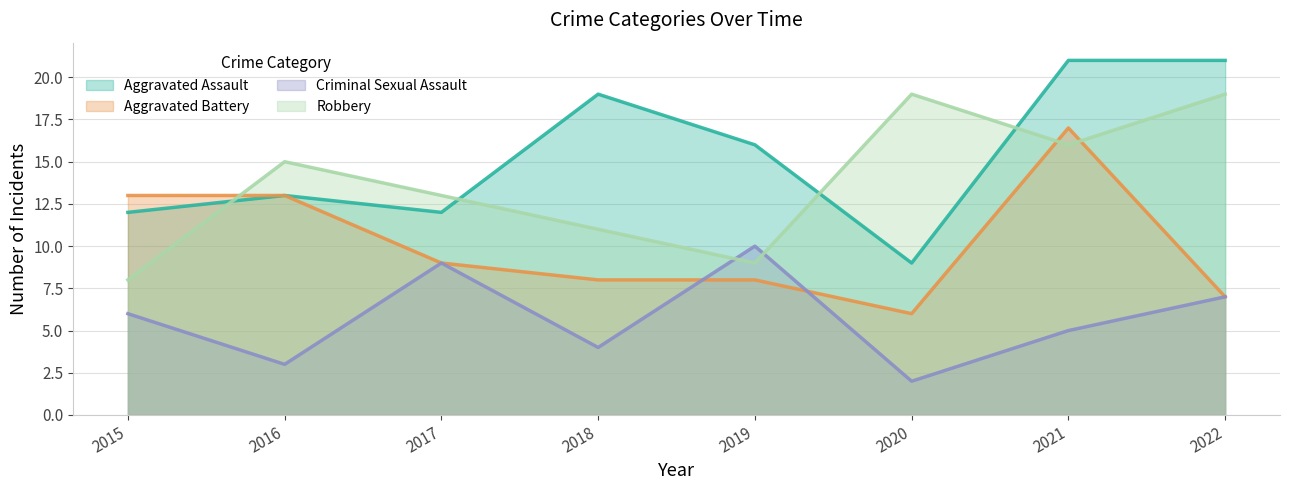

Where is Robbery nearest to the value 13?

2017